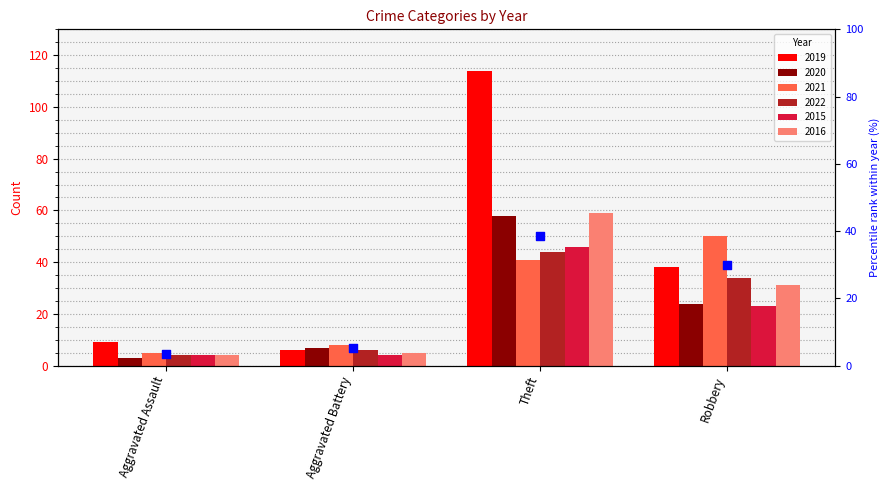

Between Theft and Aggravated Assault, which is larger?

Theft